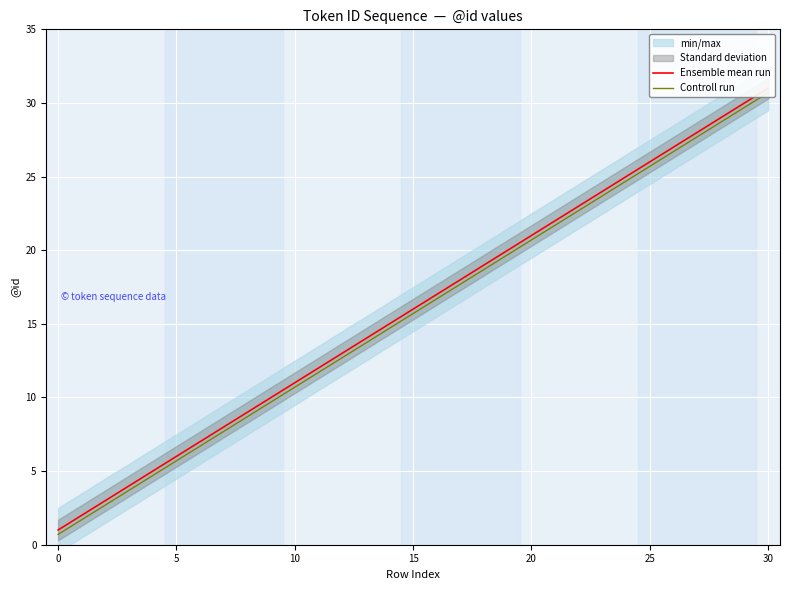

At which category is the sum across all series the highest?

30